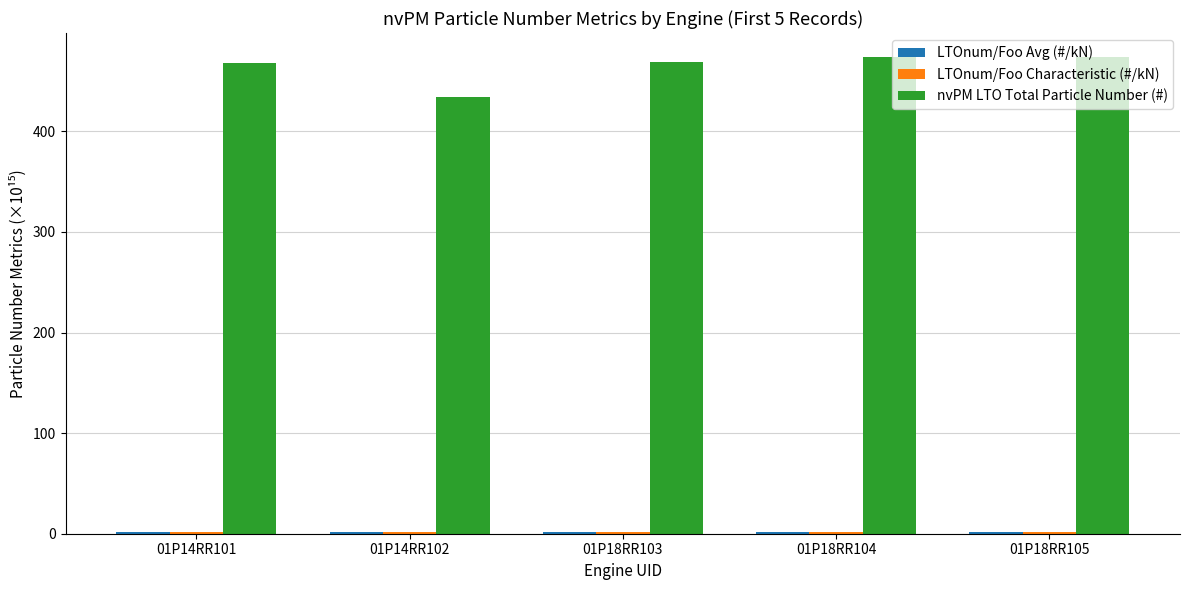

The nvPM LTO Total Particle Number (#) series shows 164.8 at 01P18RR105. True or false?

False